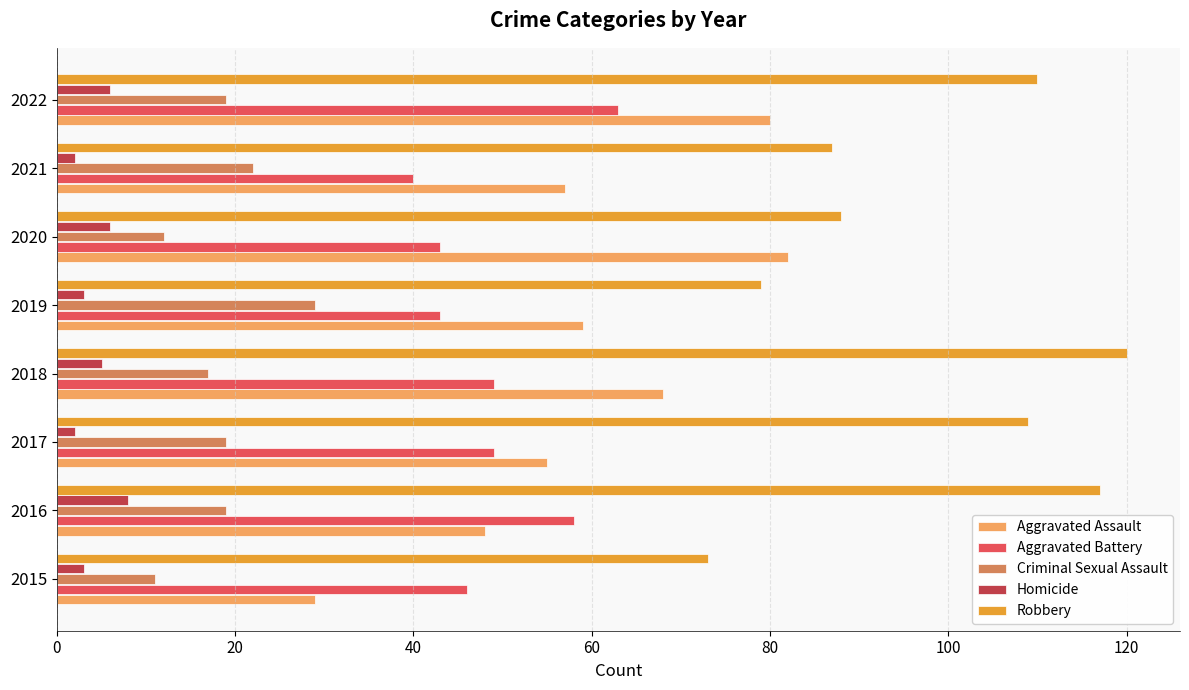

What is the difference between the maximum and minimum values in the Aggravated Assault series?

53